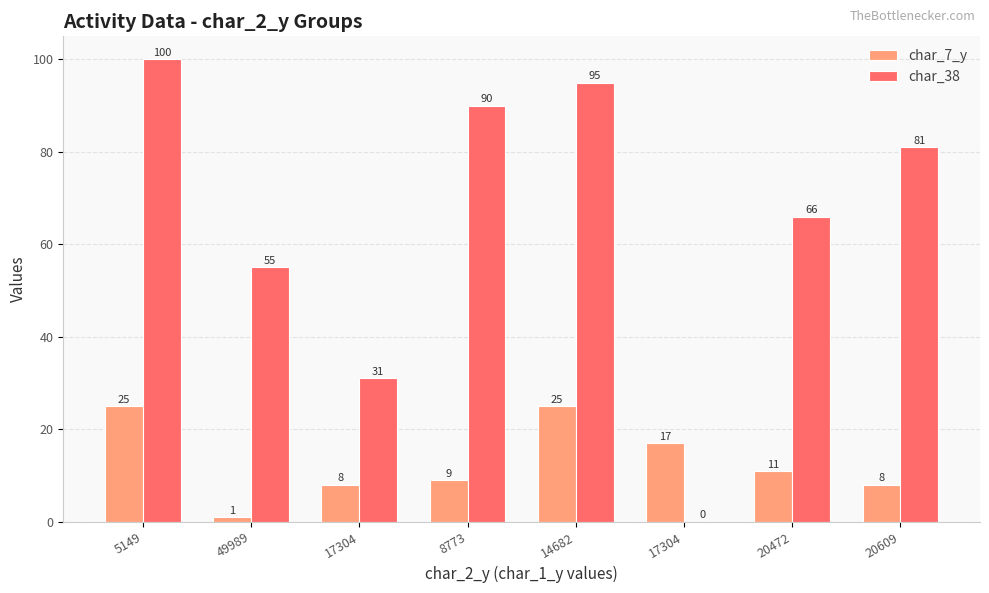

Rank the series by their maximum value, from highest to lowest.

char_38, char_7_y